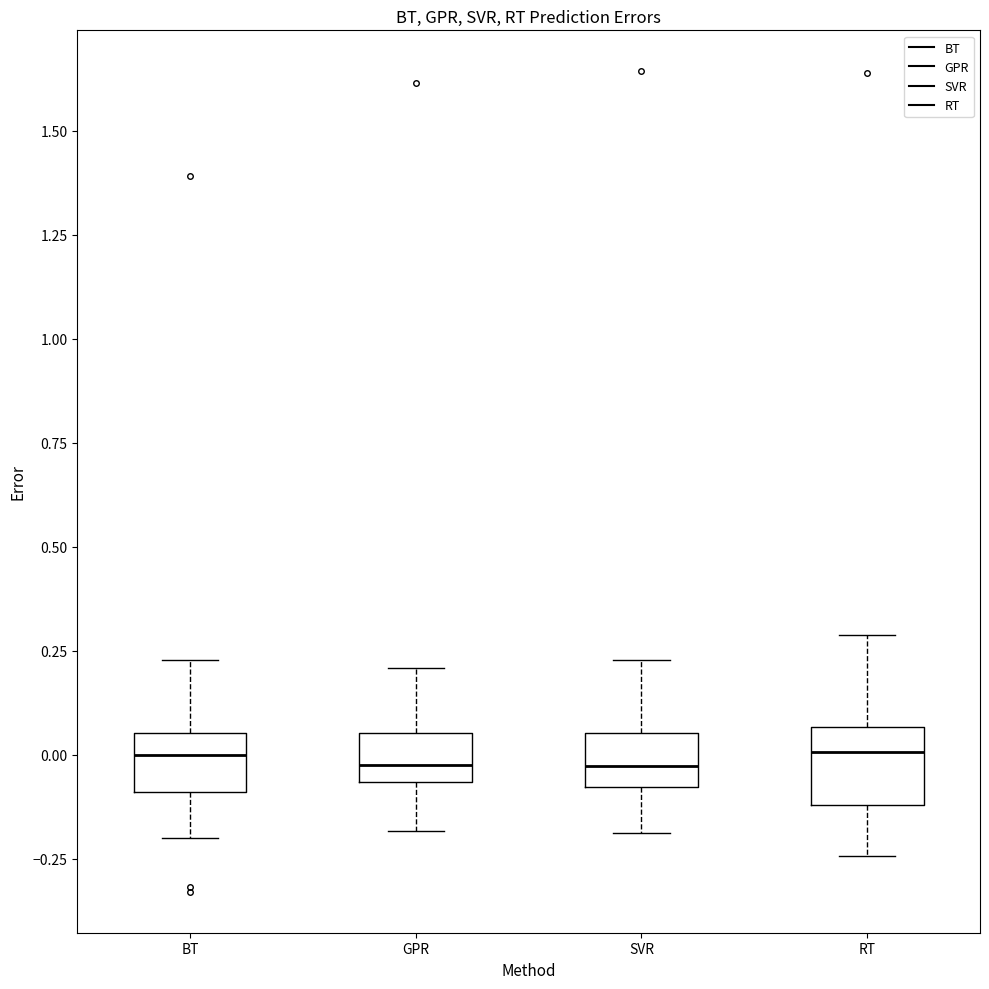

Where is the upper edge of the box for BT on the y-axis? The values are not printed on the chart, so give them approximately, as read against the axis.

0.05